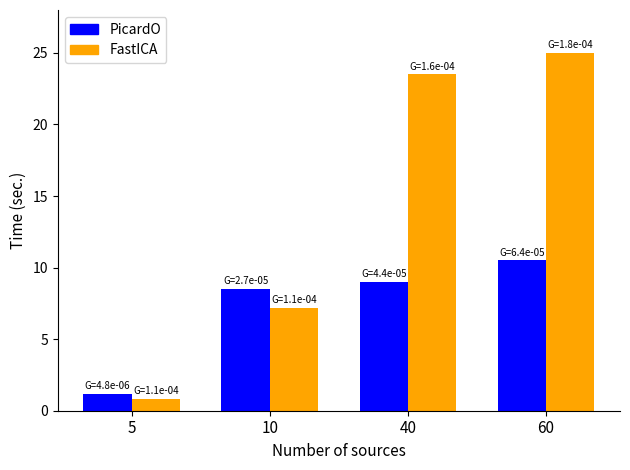

What is the value of the FastICA bar at the 1st from the left?

0.8